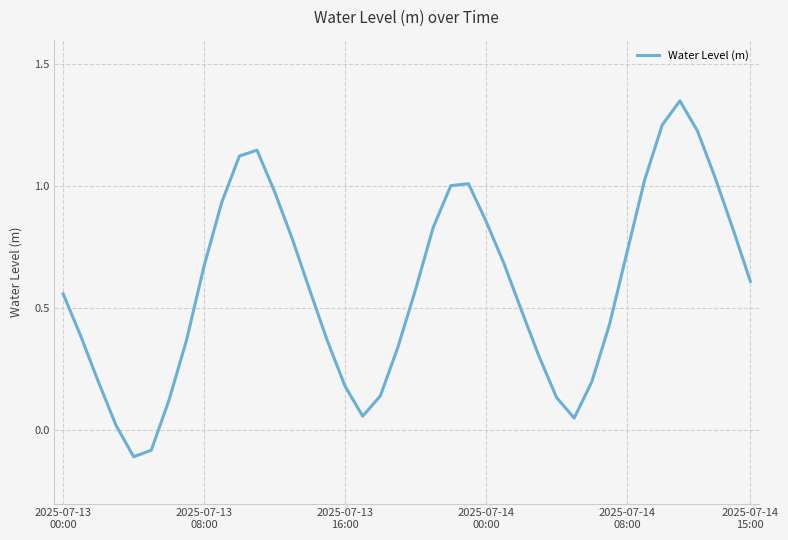

What is the difference between the maximum and minimum values?

1.5